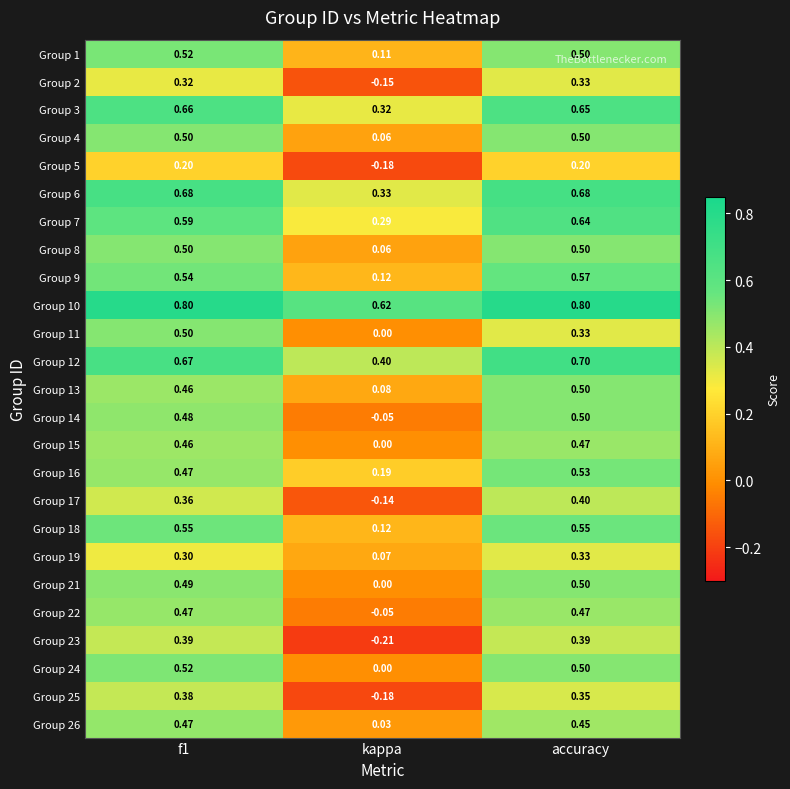

At which label is Group 15 closest to 0?

kappa